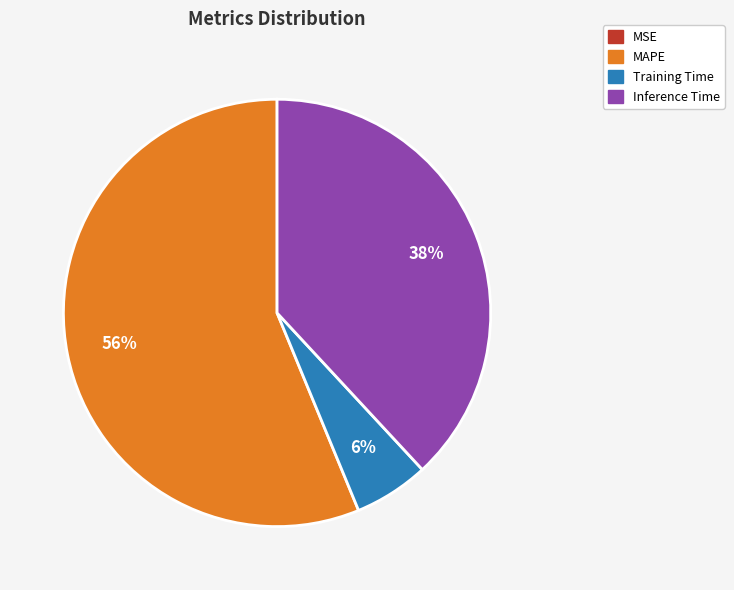

To the nearest percent, what is the average slice percentage?

25%